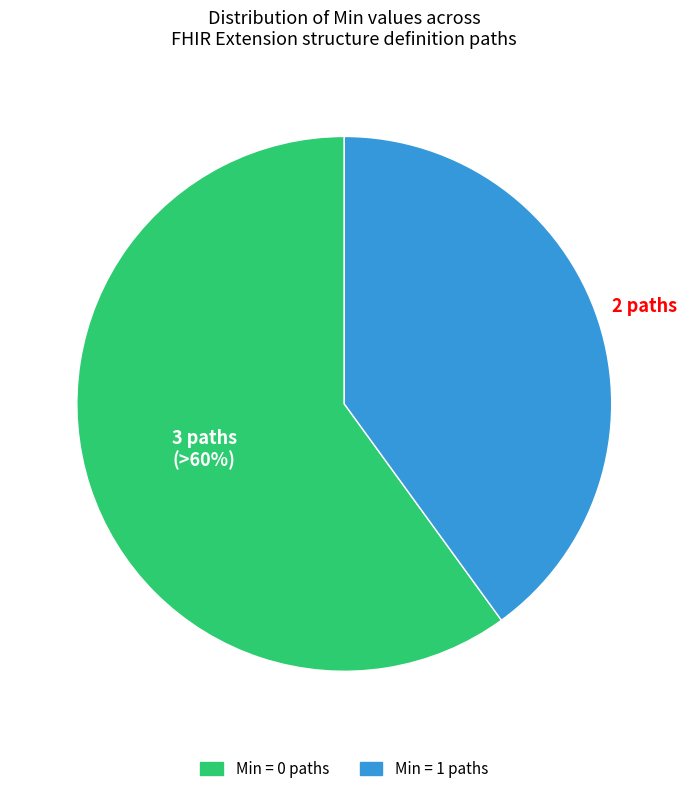

Between Min = 1 paths and Min = 0 paths, which is larger?

Min = 0 paths